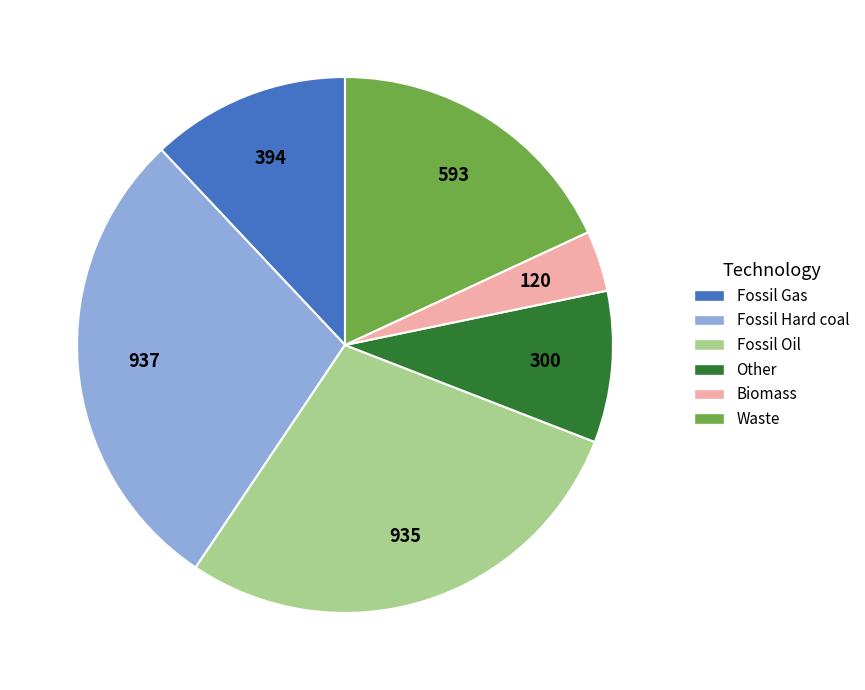

Does any single category account for the majority?

No